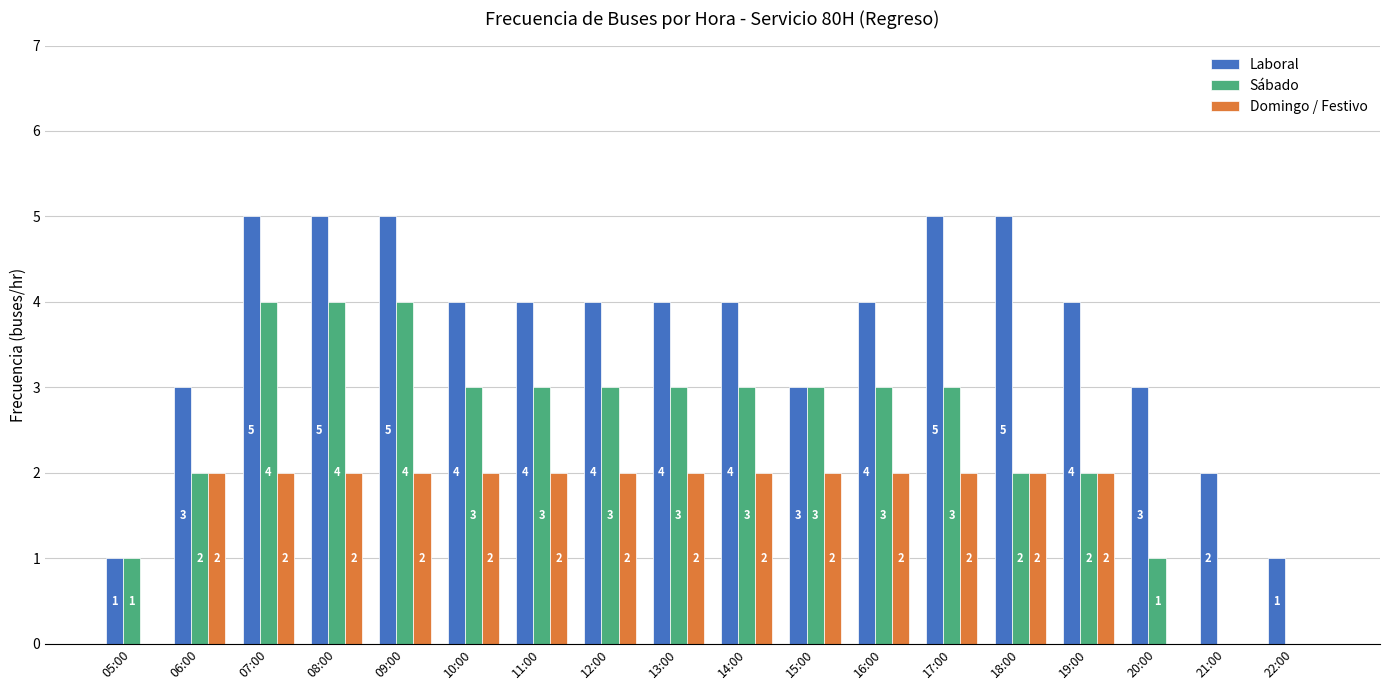

Reading left to right, what are all the values shown in this chart?

Laboral: 05:00=1	06:00=3	07:00=5	08:00=5	09:00=5	10:00=4	11:00=4	12:00=4	13:00=4	14:00=4	15:00=3	16:00=4	17:00=5	18:00=5	19:00=4	20:00=3	21:00=2	22:00=1
Sábado: 05:00=1	06:00=2	07:00=4	08:00=4	09:00=4	10:00=3	11:00=3	12:00=3	13:00=3	14:00=3	15:00=3	16:00=3	17:00=3	18:00=2	19:00=2	20:00=1	21:00=0	22:00=0
Domingo / Festivo: 05:00=0	06:00=2	07:00=2	08:00=2	09:00=2	10:00=2	11:00=2	12:00=2	13:00=2	14:00=2	15:00=2	16:00=2	17:00=2	18:00=2	19:00=2	20:00=0	21:00=0	22:00=0